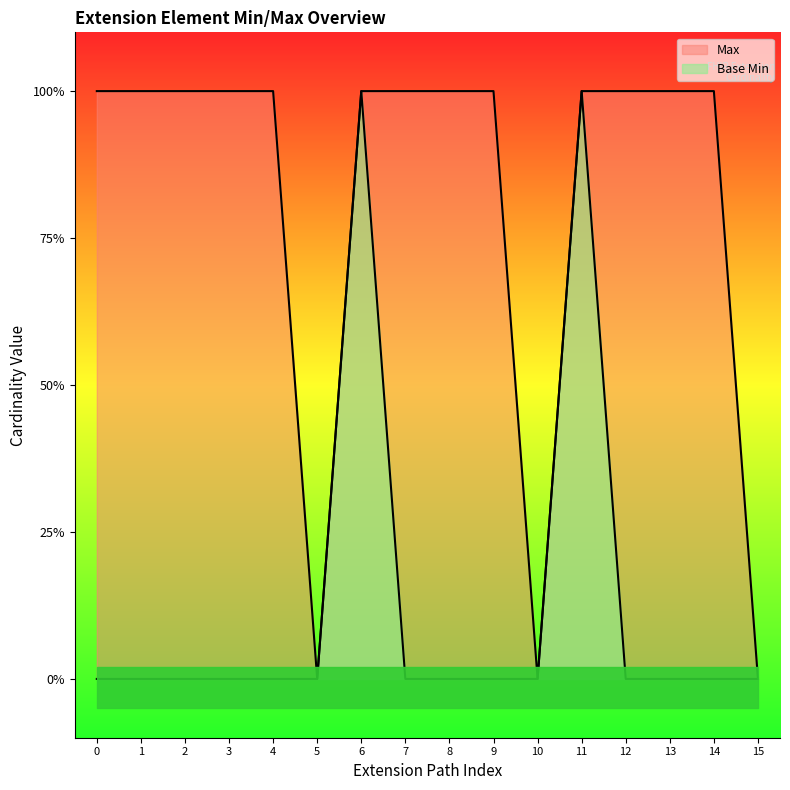

Rank the series at Extension.extension:priceType.value[x] from lowest to highest value.

Base Min, Max